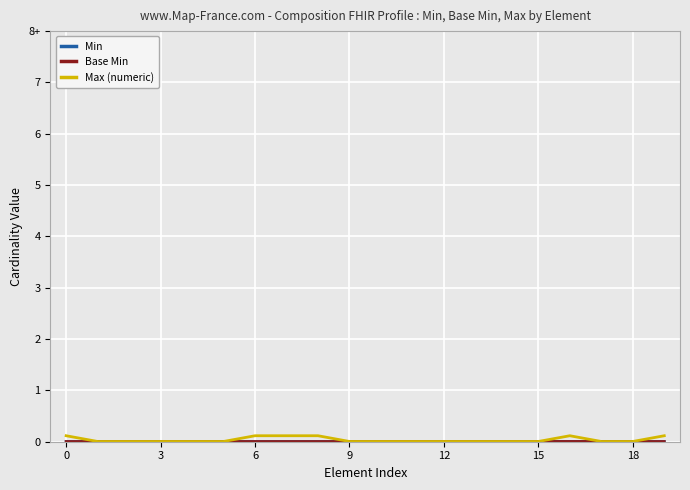

True or false: Base Min and Min intersect in this chart.

False